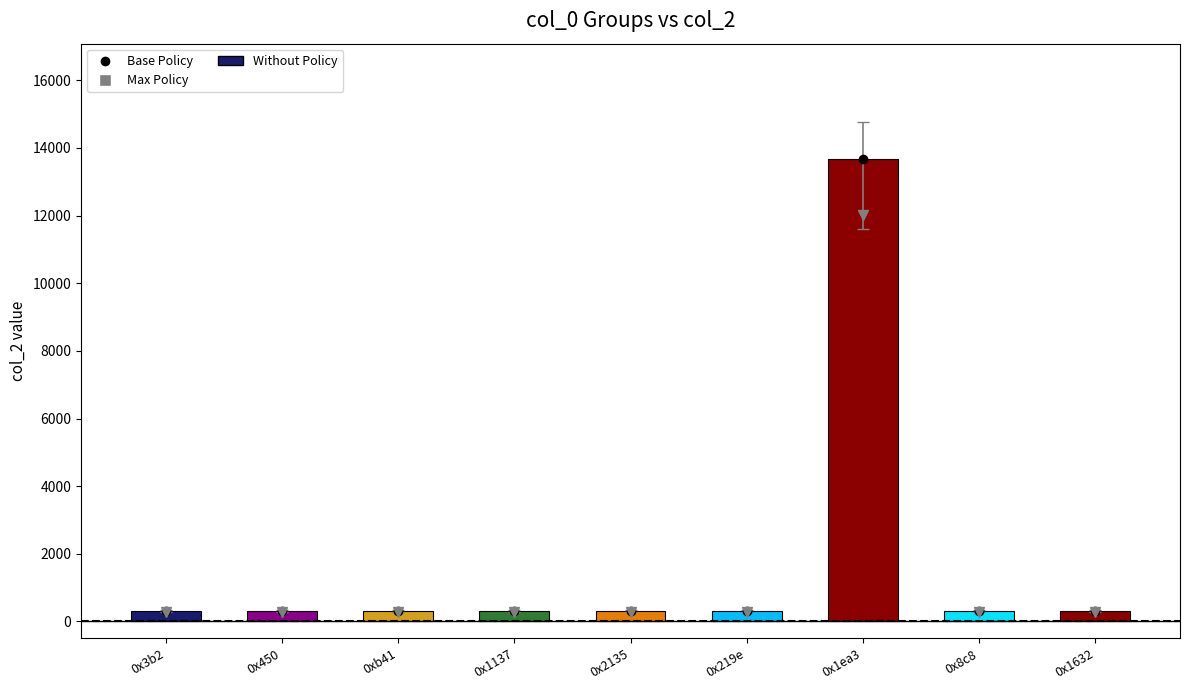

What position from the left is 0x1632?

9